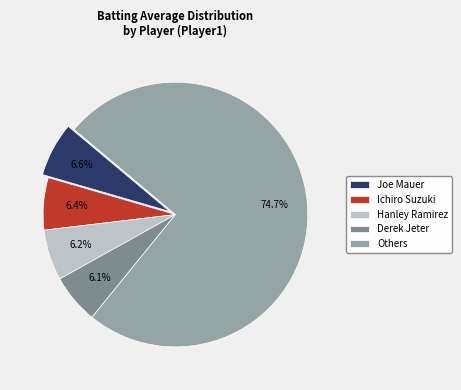

What is the largest slice in the pie chart?

Others